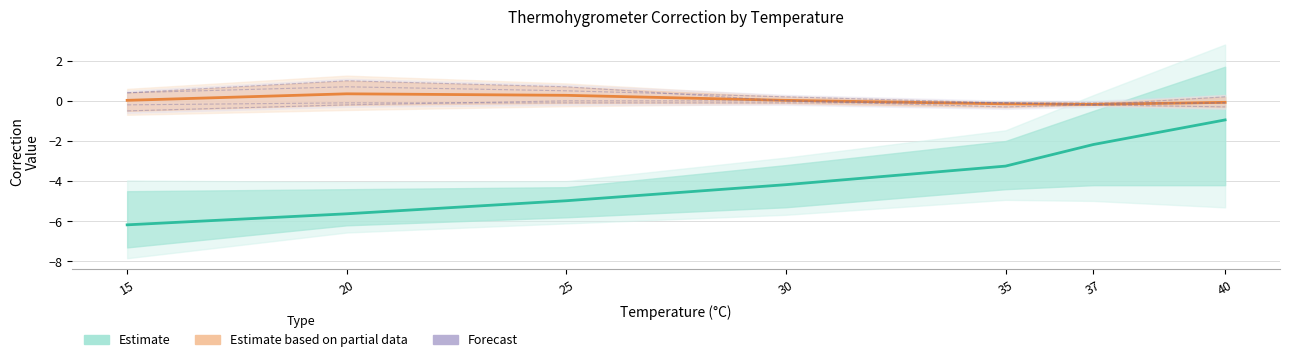

The value of Forecast (Individual Temp) at 35 is -0.1. True or false?

True